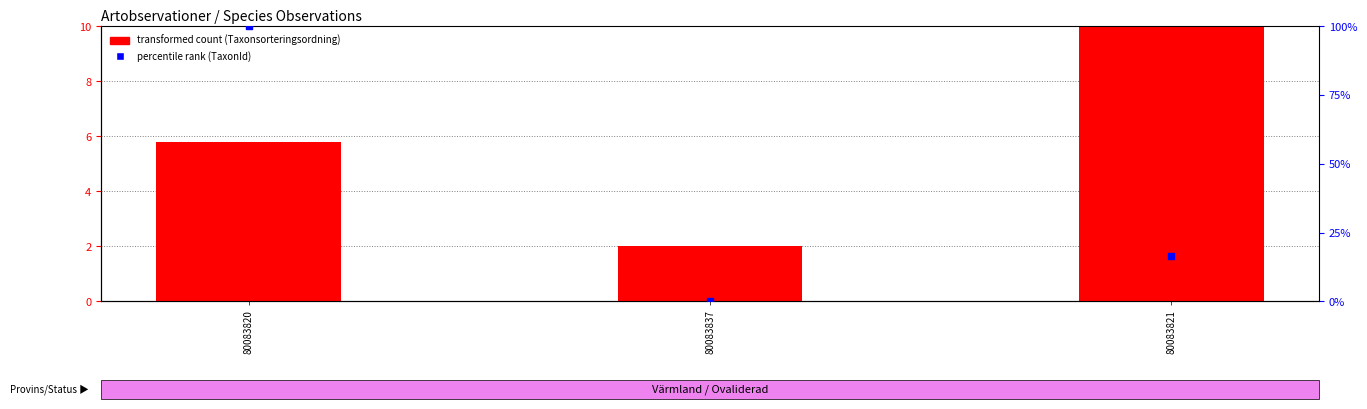

Is the value of transformed count (Taxonsorteringsordning) at 80083821 greater than the value of percentile rank (TaxonId) at 80083821?

No